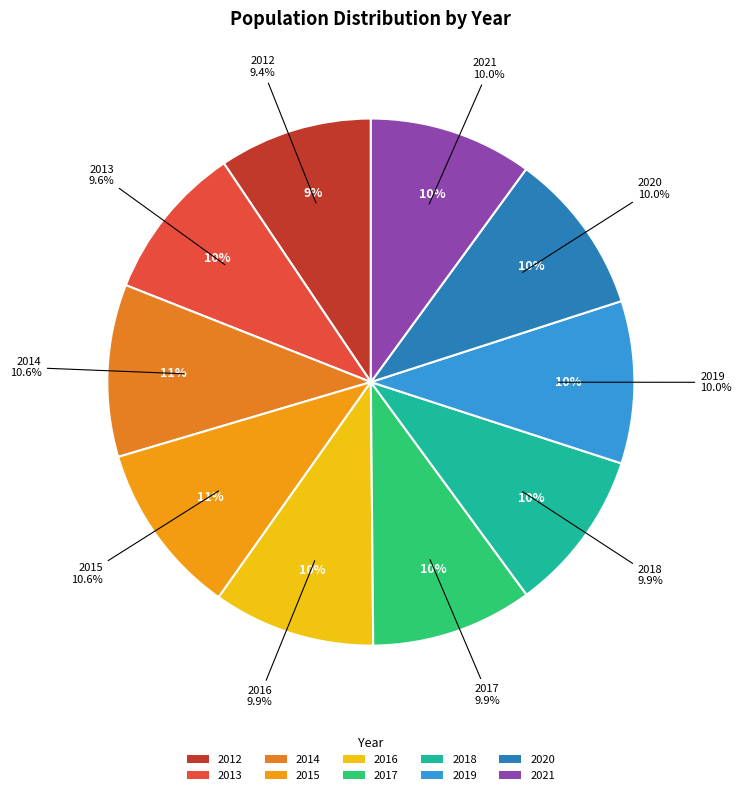

Is there any slice that represents more than half of the pie?

No